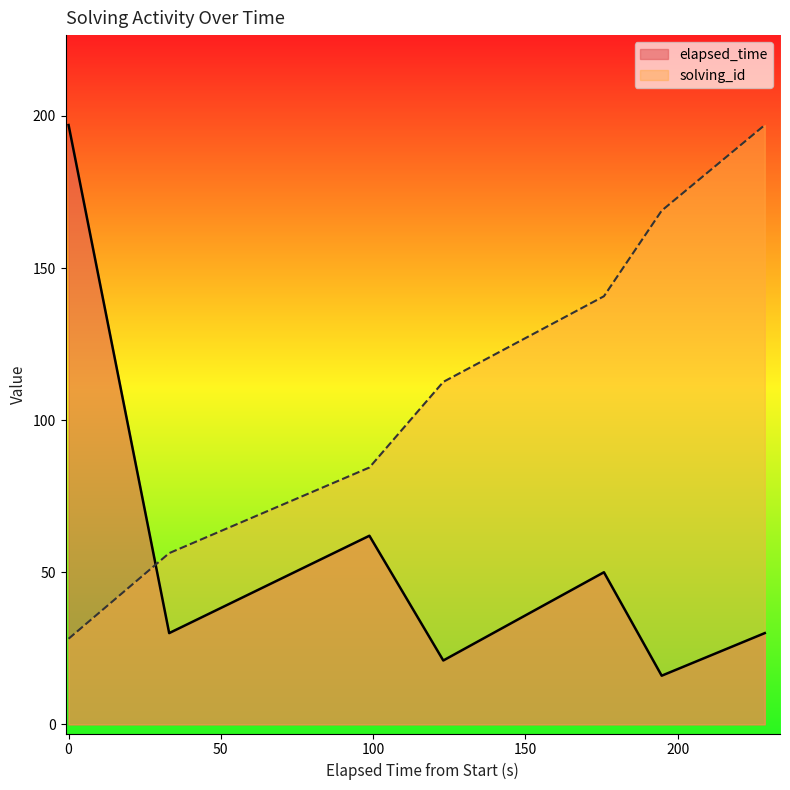

What is the minimum value for elapsed_time?

16.0